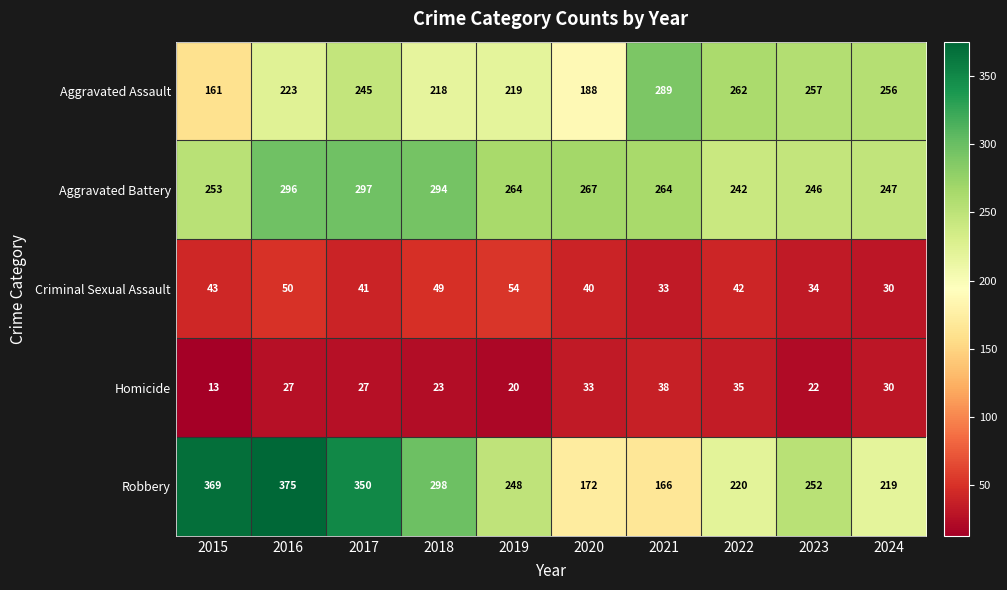

What is the difference between the Aggravated Assault values at 2016 and 2017?

22